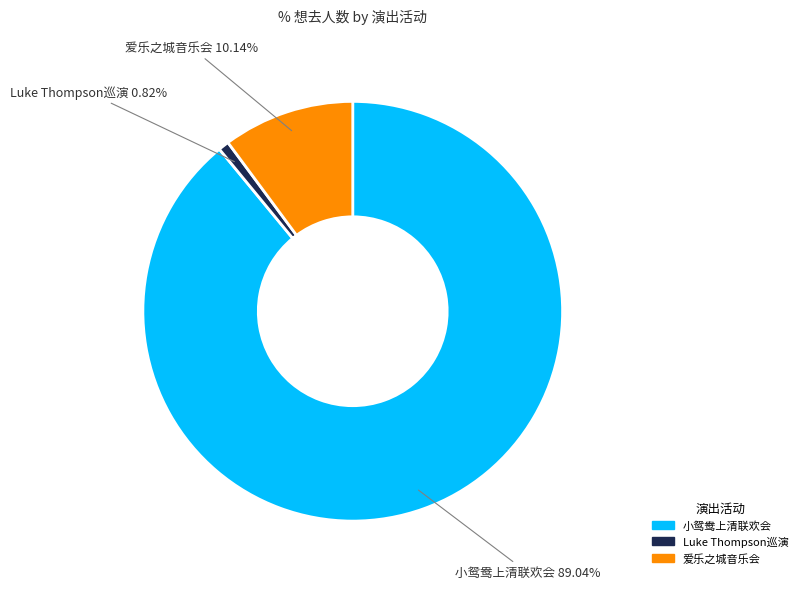

To the nearest percent, what is the average slice percentage?

33%